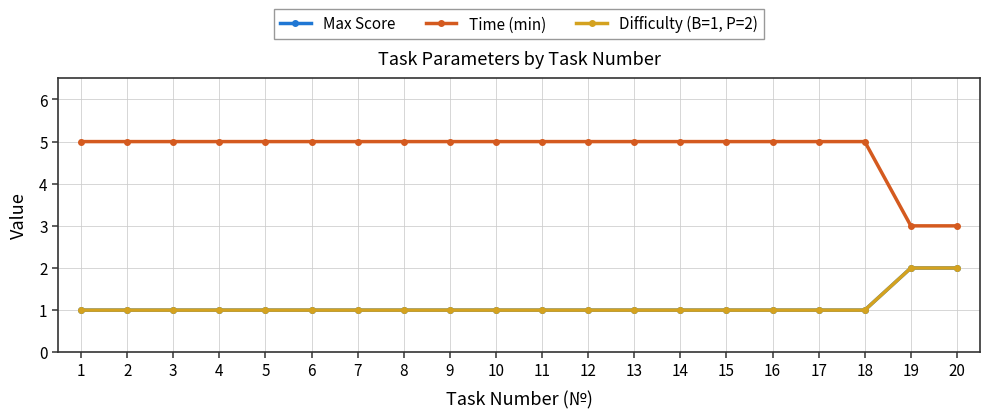

Is this an area chart (filled region under the line)?

No